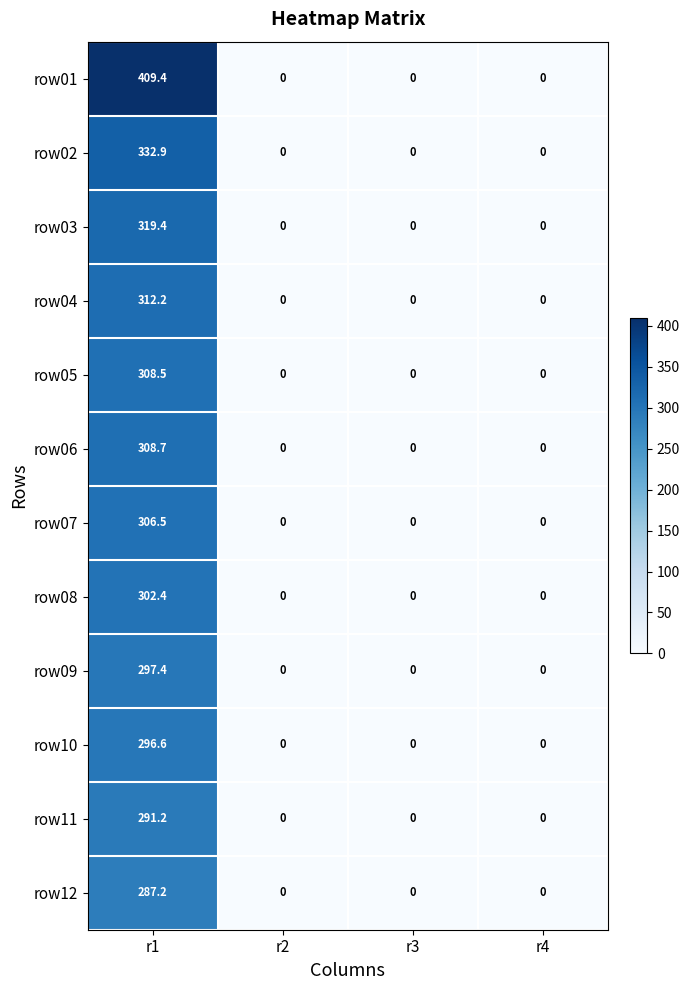

Between r1 and r2, which series saw the biggest shift?

row01